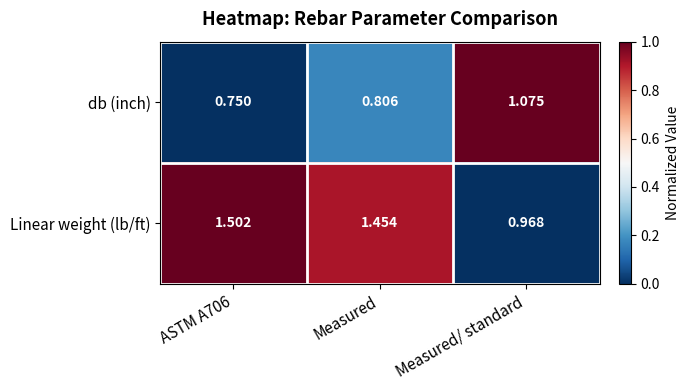

Which series has the largest range (max minus min)?

Linear weight (lb/ft)